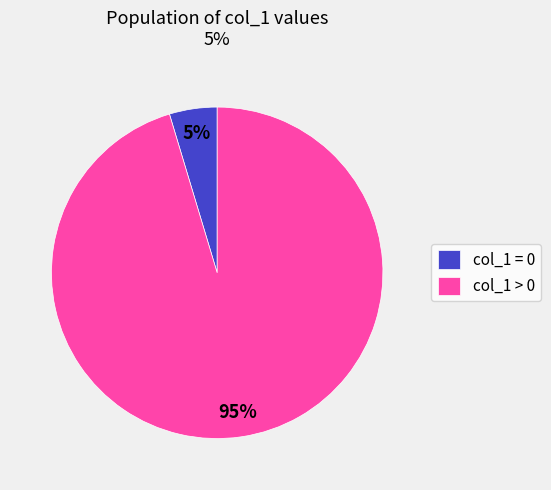

Between col_1 > 0 and col_1 = 0, which is larger?

col_1 > 0